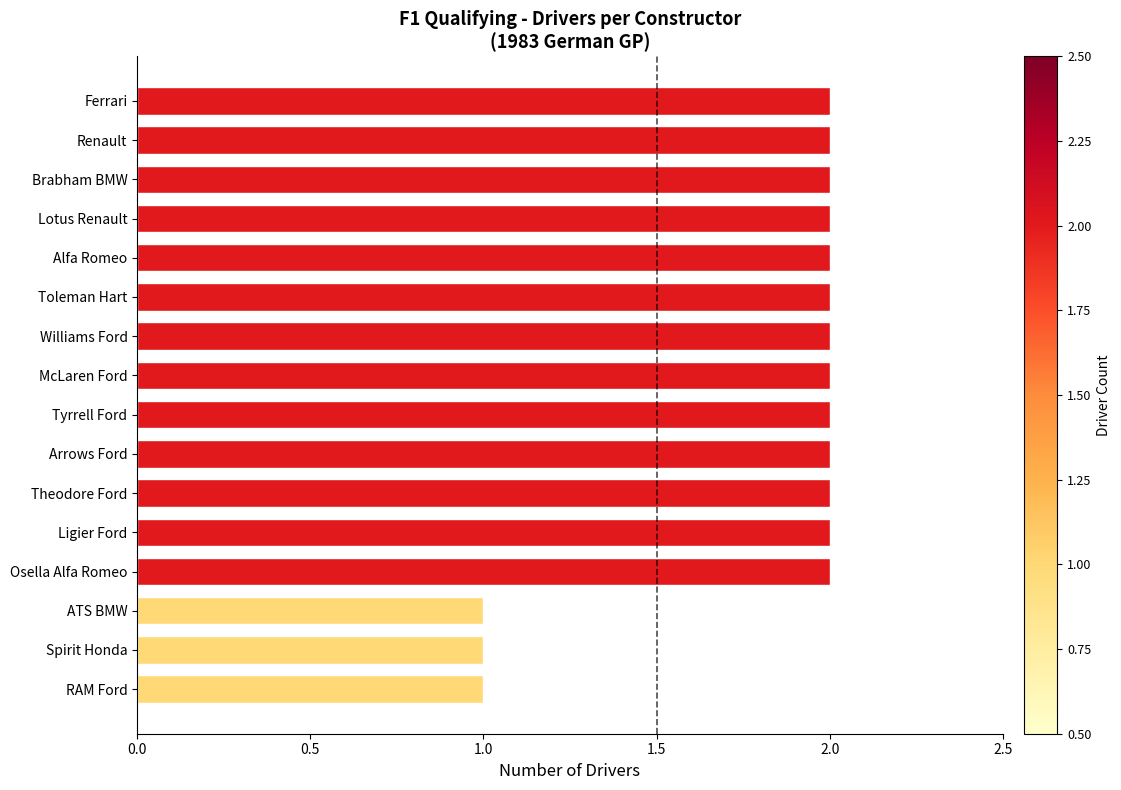

Is it true that the value at ATS BMW is 0?

False